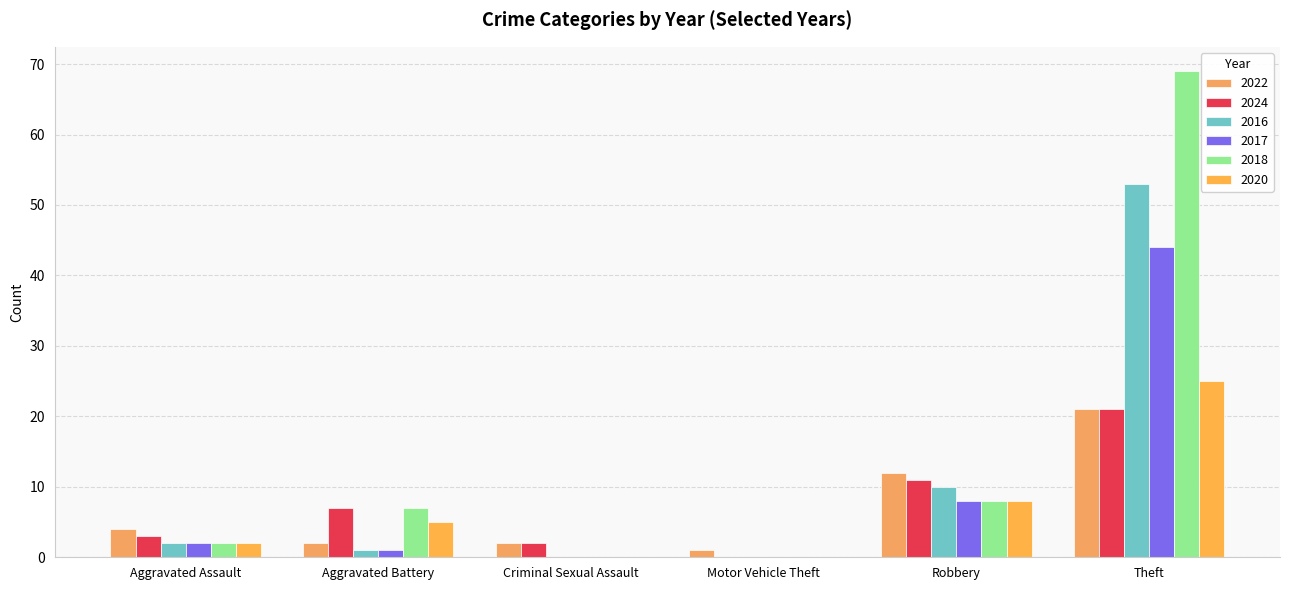

How many groups of bars are there?

6